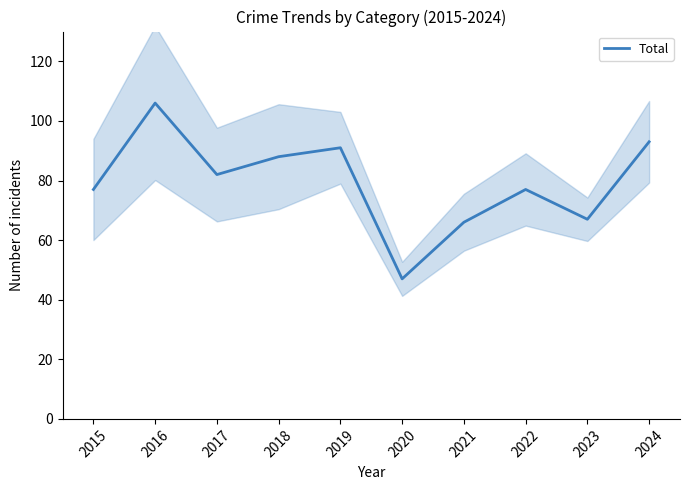

How many data points are less than 82?

5